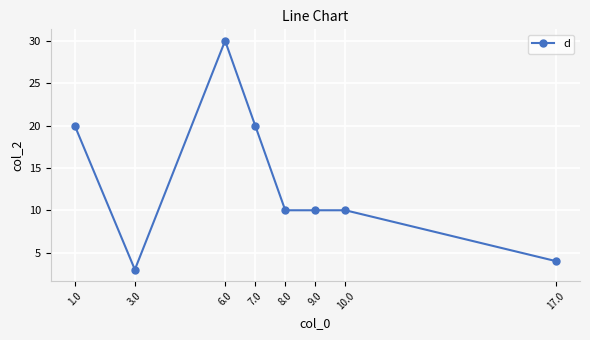

What is the sum of all values?

107